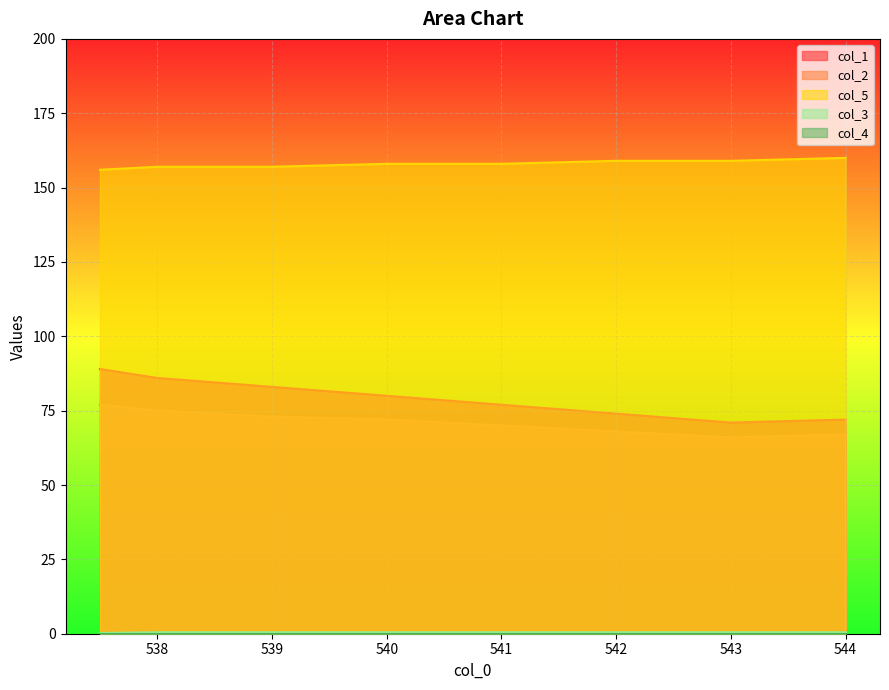

Reading left to right, transcribe all the data shown in this chart.

col_1: 537.5=89.0	538.0=86.0	539.0=83.0	540.0=80.0	541.0=77.0	542.0=74.0	543.0=71.0	544.0=72.0
col_2: 537.5=77.0	538.0=75.0	539.0=73.0	540.0=72.0	541.0=70.0	542.0=68.0	543.0=66.0	544.0=67.0
col_5: 537.5=156.0	538.0=157.0	539.0=157.0	540.0=158.0	541.0=158.0	542.0=159.0	543.0=159.0	544.0=160.0
col_3: 537.5=0.2	538.0=0.5	539.0=0.5	540.0=0.5	541.0=0.5	542.0=0.5	543.0=0.5	544.0=0.5